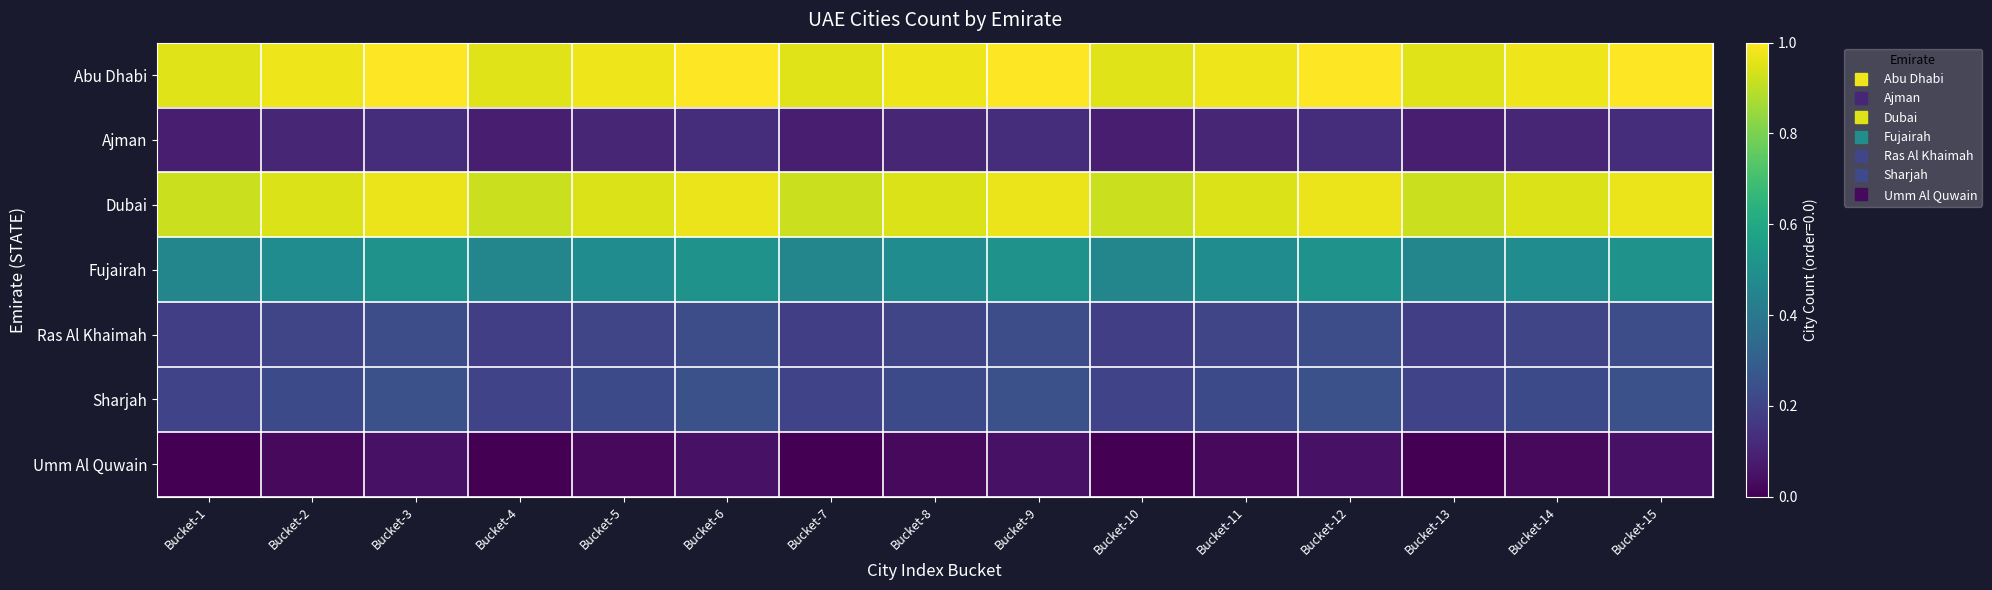

At which category is the sum across all series the highest?

Bucket-3